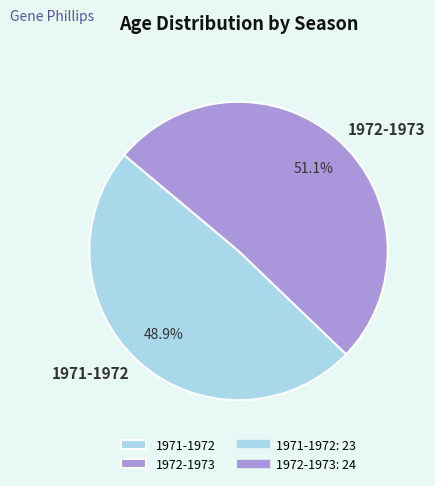

The 1971-1972 slice represents 55% of the pie. True or false?

False